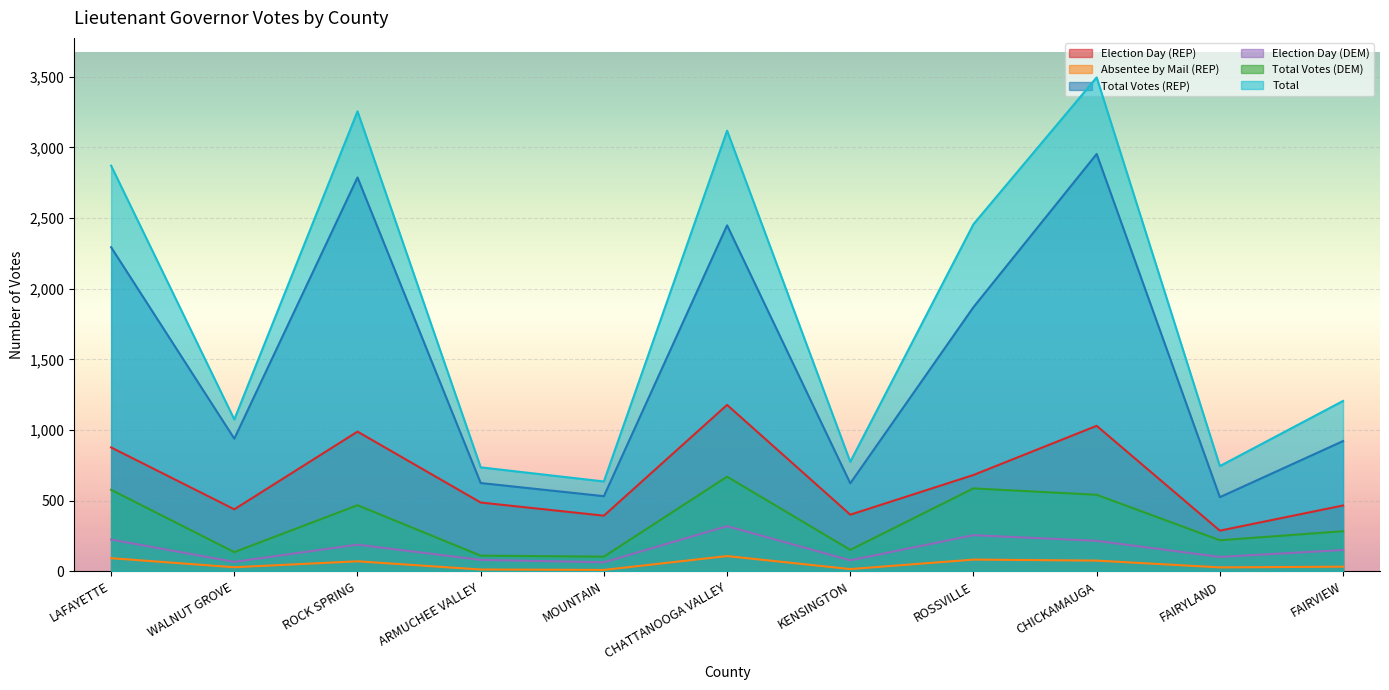

Reading left to right, list all the values displayed in this chart.

Election Day (REP): LAFAYETTE=877	WALNUT GROVE=439	ROCK SPRING=989	ARMUCHEE VALLEY=487	MOUNTAIN=394	CHATTANOOGA VALLEY=1178	KENSINGTON=401	ROSSVILLE=682	CHICKAMAUGA=1030	FAIRYLAND=288	FAIRVIEW=466
Absentee by Mail (REP): LAFAYETTE=93	WALNUT GROVE=29	ROCK SPRING=71	ARMUCHEE VALLEY=13	MOUNTAIN=10	CHATTANOOGA VALLEY=108	KENSINGTON=16	ROSSVILLE=83	CHICKAMAUGA=76	FAIRYLAND=28	FAIRVIEW=33
Total Votes (REP): LAFAYETTE=2294	WALNUT GROVE=939	ROCK SPRING=2788	ARMUCHEE VALLEY=625	MOUNTAIN=532	CHATTANOOGA VALLEY=2449	KENSINGTON=623	ROSSVILLE=1870	CHICKAMAUGA=2954	FAIRYLAND=525	FAIRVIEW=922
Election Day (DEM): LAFAYETTE=225	WALNUT GROVE=67	ROCK SPRING=189	ARMUCHEE VALLEY=81	MOUNTAIN=64	CHATTANOOGA VALLEY=320	KENSINGTON=78	ROSSVILLE=256	CHICKAMAUGA=216	FAIRYLAND=102	FAIRVIEW=151
Total Votes (DEM): LAFAYETTE=577	WALNUT GROVE=136	ROCK SPRING=468	ARMUCHEE VALLEY=111	MOUNTAIN=104	CHATTANOOGA VALLEY=670	KENSINGTON=152	ROSSVILLE=587	CHICKAMAUGA=542	FAIRYLAND=220	FAIRVIEW=284
Total: LAFAYETTE=2871	WALNUT GROVE=1075	ROCK SPRING=3256	ARMUCHEE VALLEY=736	MOUNTAIN=636	CHATTANOOGA VALLEY=3119	KENSINGTON=775	ROSSVILLE=2457	CHICKAMAUGA=3496	FAIRYLAND=745	FAIRVIEW=1206